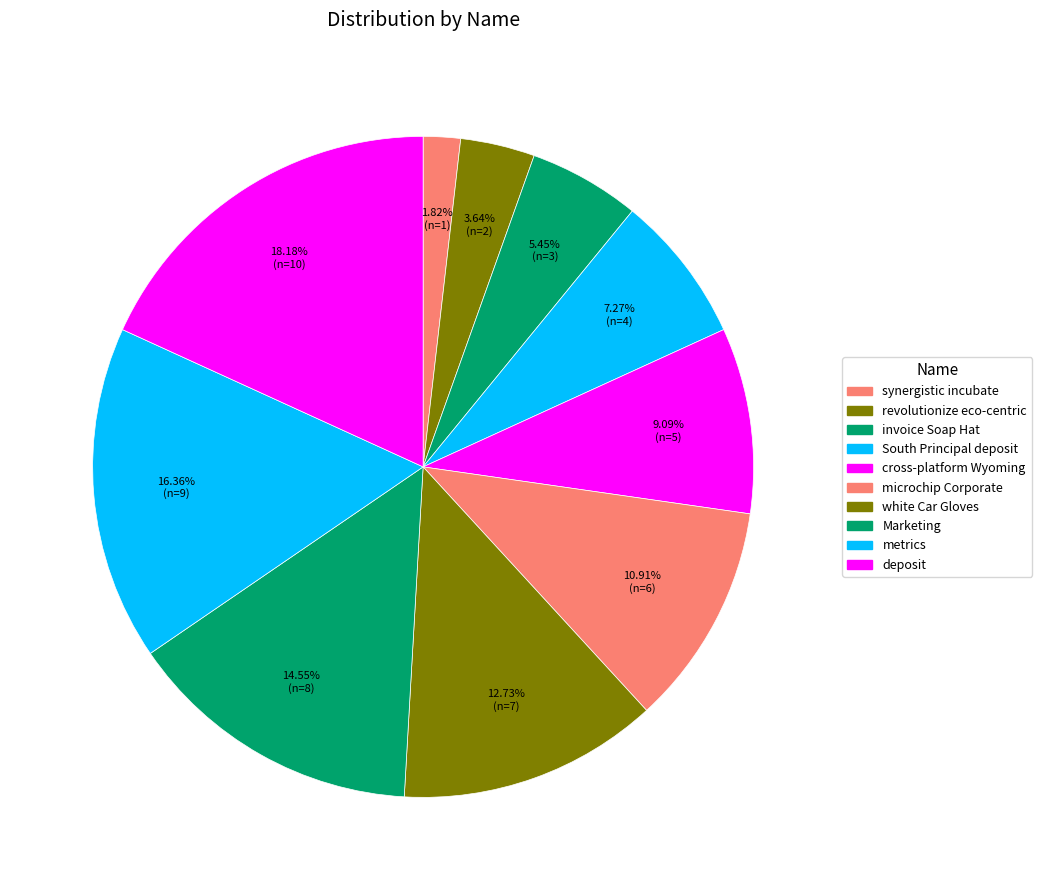

How many segments does this pie chart have?

10